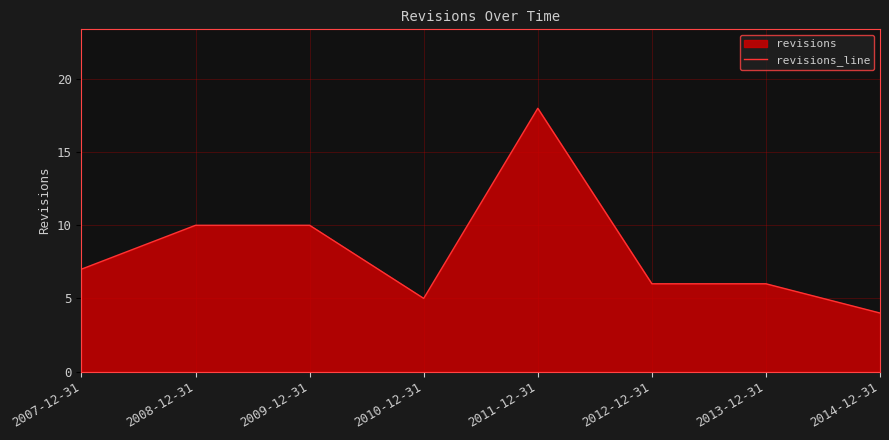

What is the smallest value displayed?

4